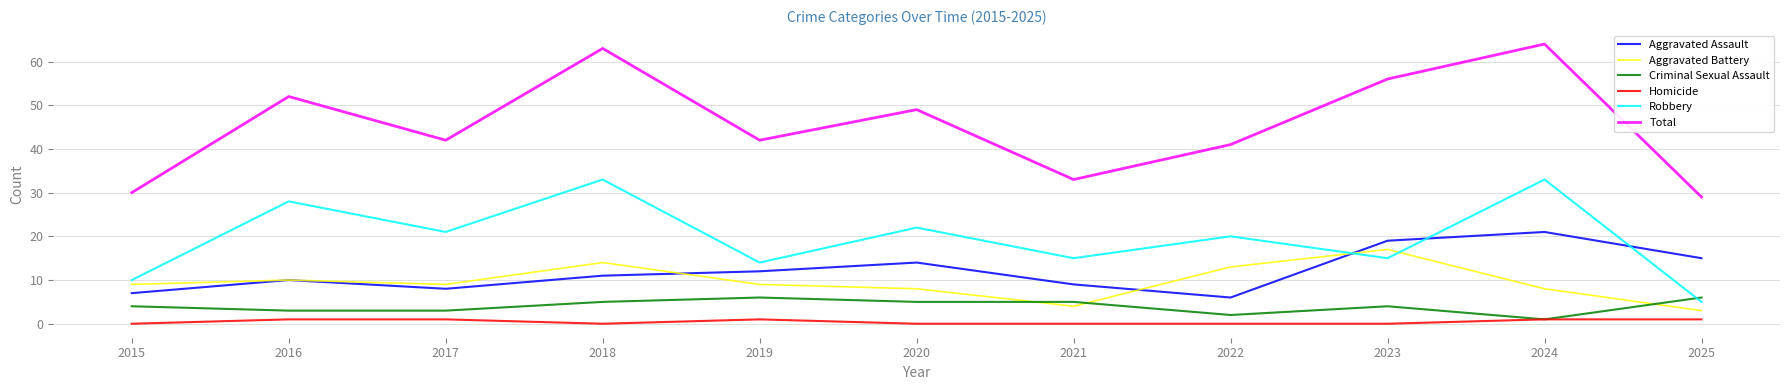

What is the highest value of the Robbery series?

33